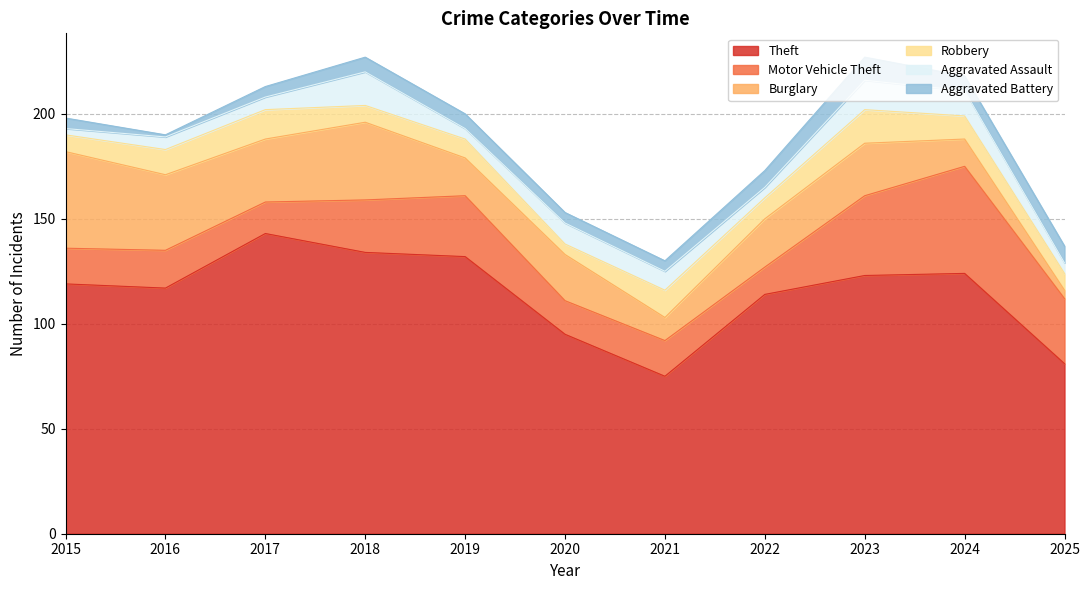

How many values in the Aggravated Battery series exceed 7?

3